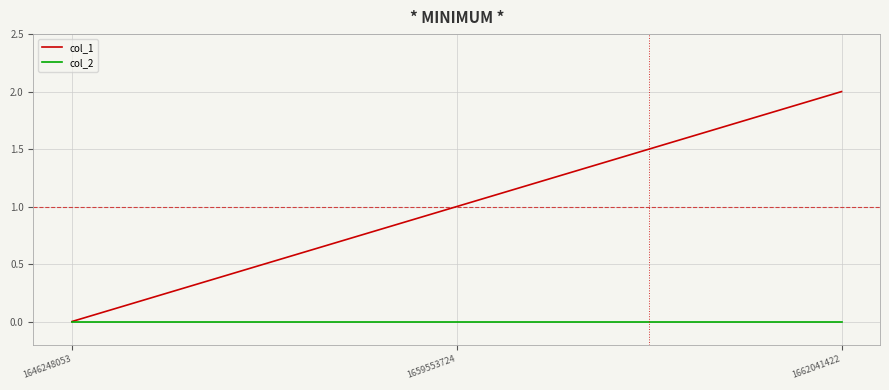

At which category is the sum across all series the highest?

1662041422